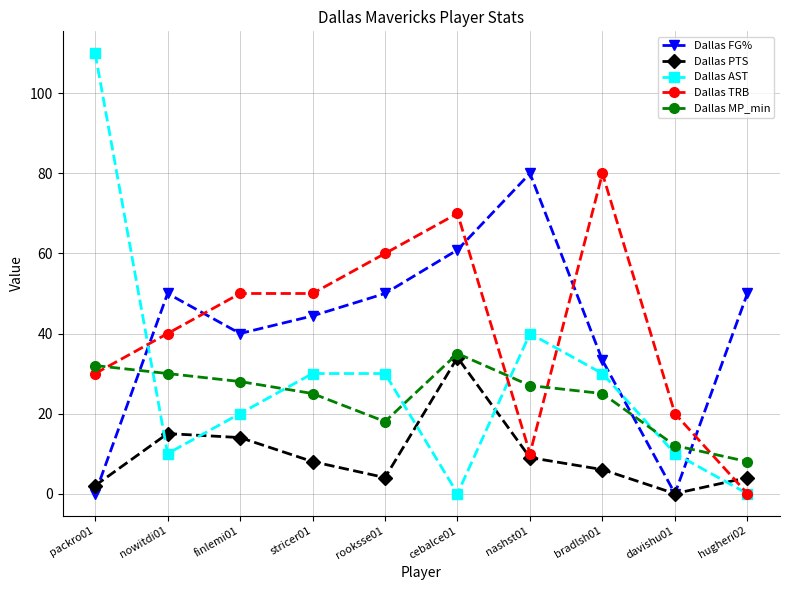

What is the greatest value displayed?

110.0